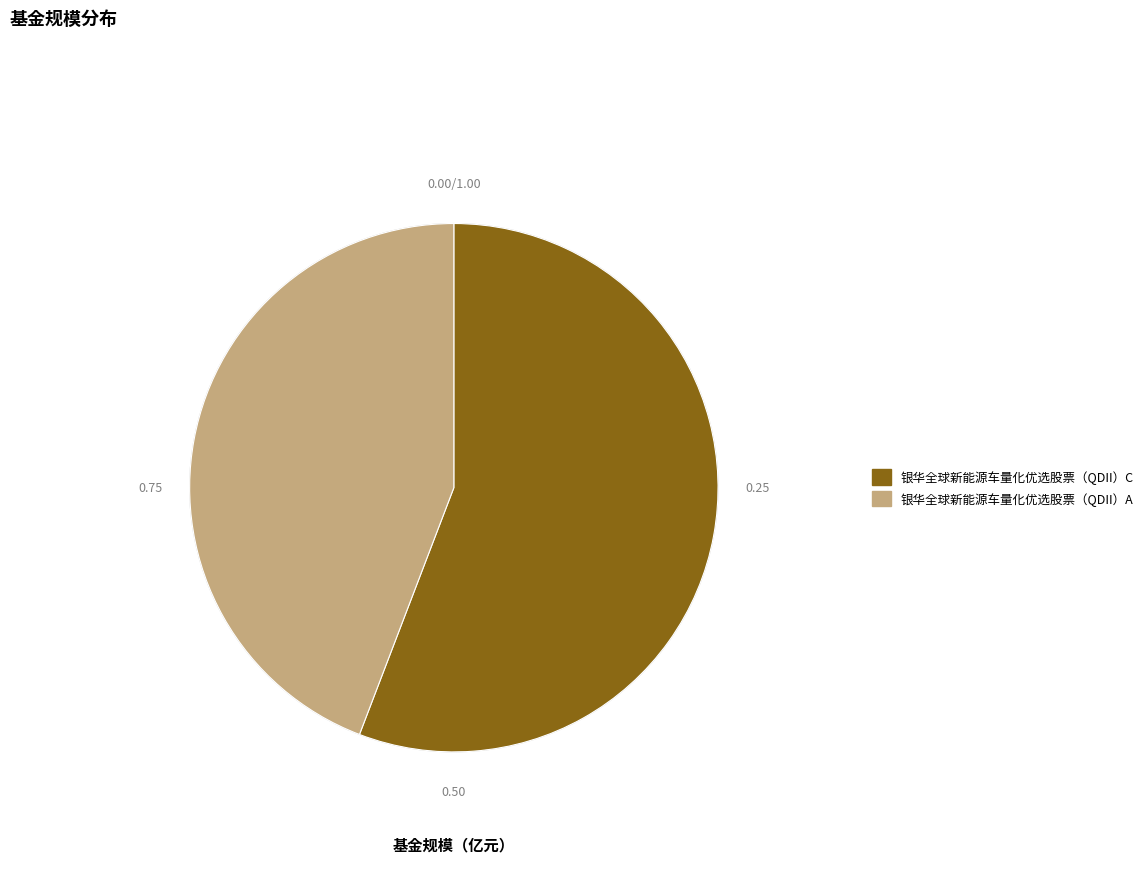

Which has a higher value, 银华全球新能源车量化优选股票（QDII）A or 银华全球新能源车量化优选股票（QDII）C?

银华全球新能源车量化优选股票（QDII）C